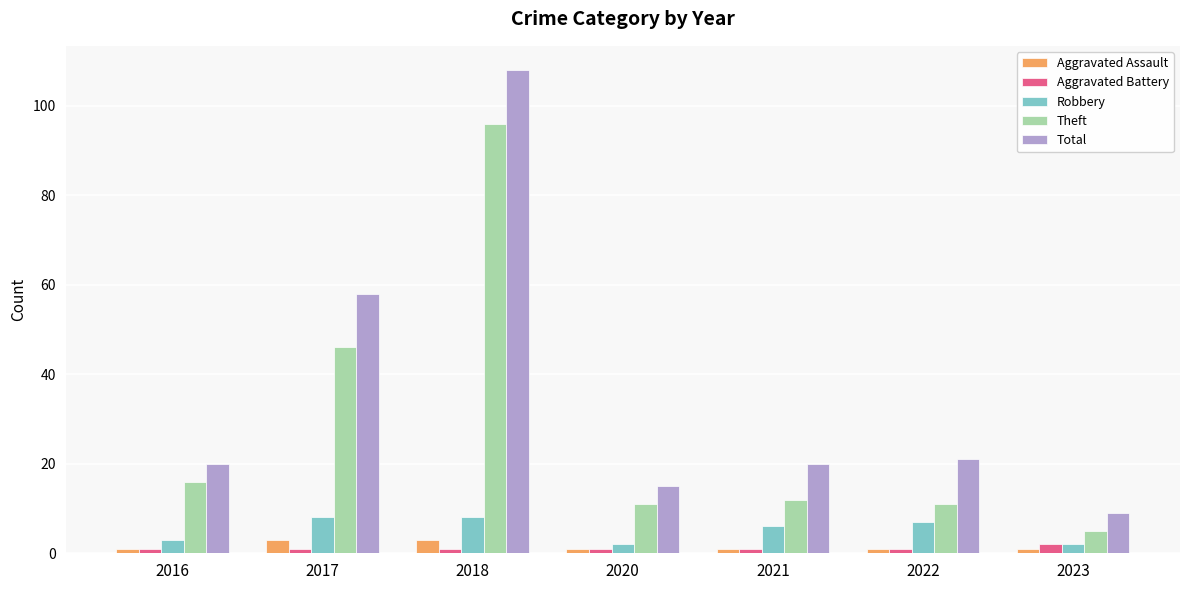

Is the value of Aggravated Battery at 2021 greater than the value of Robbery at 2018?

No